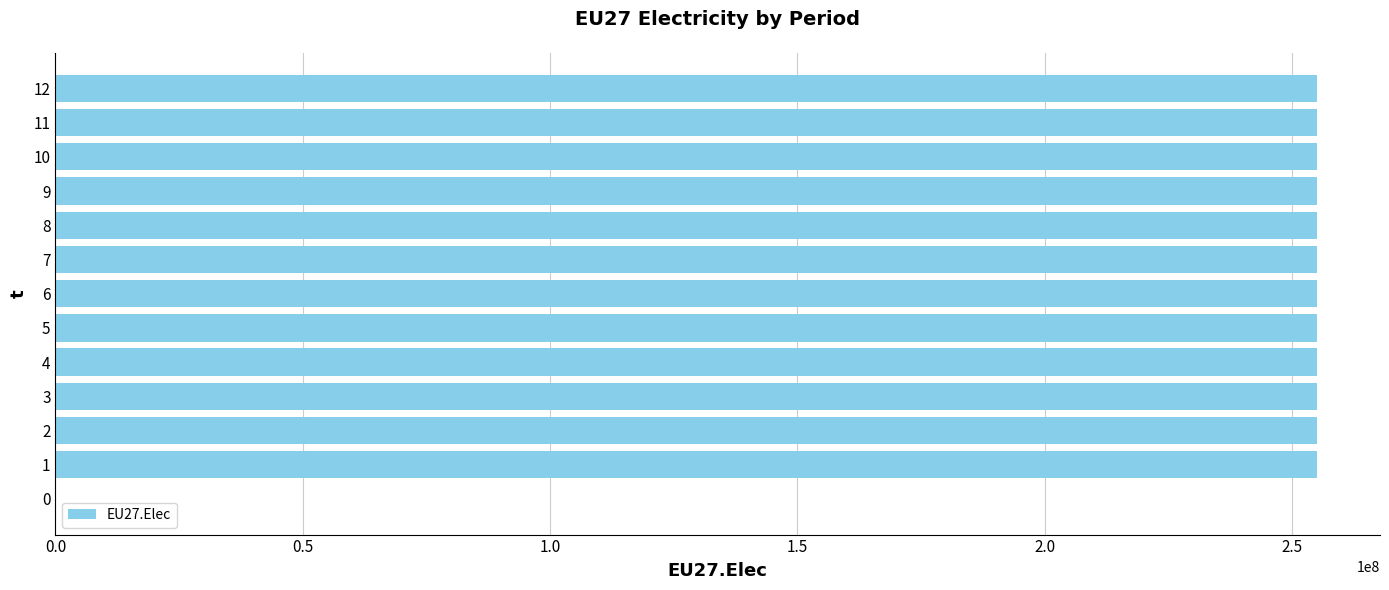

Are the bars horizontal?

Yes